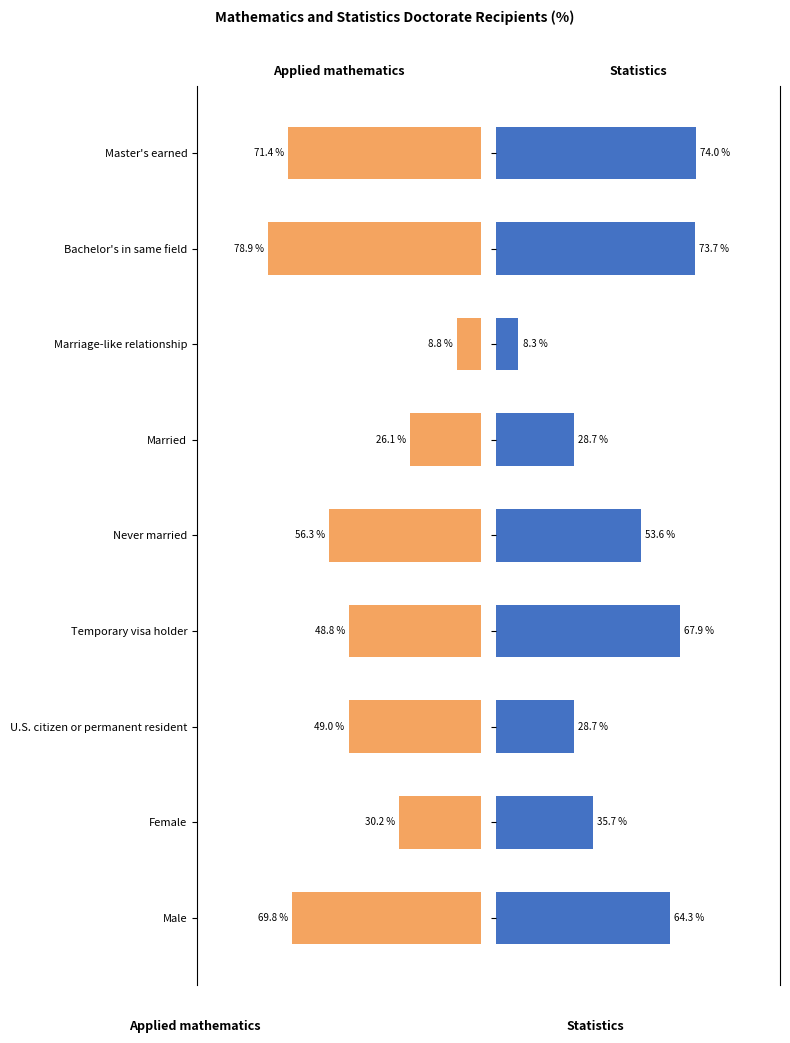

Which has a higher value, Married or U.S. citizen or permanent resident?

U.S. citizen or permanent resident